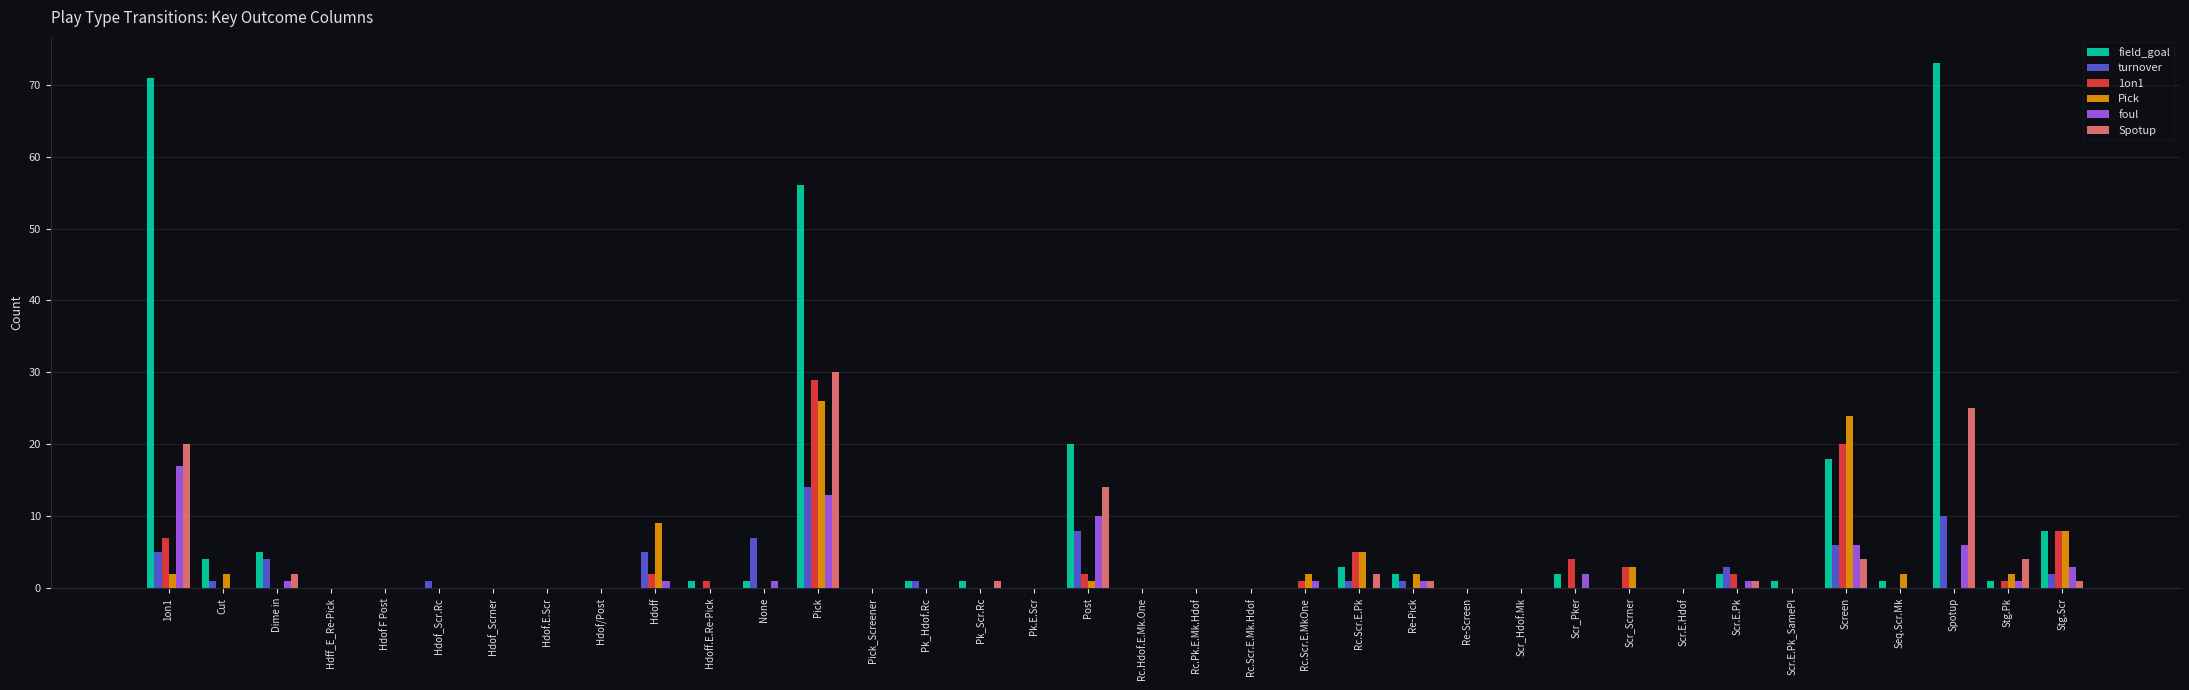

How many groups of bars are there?

36